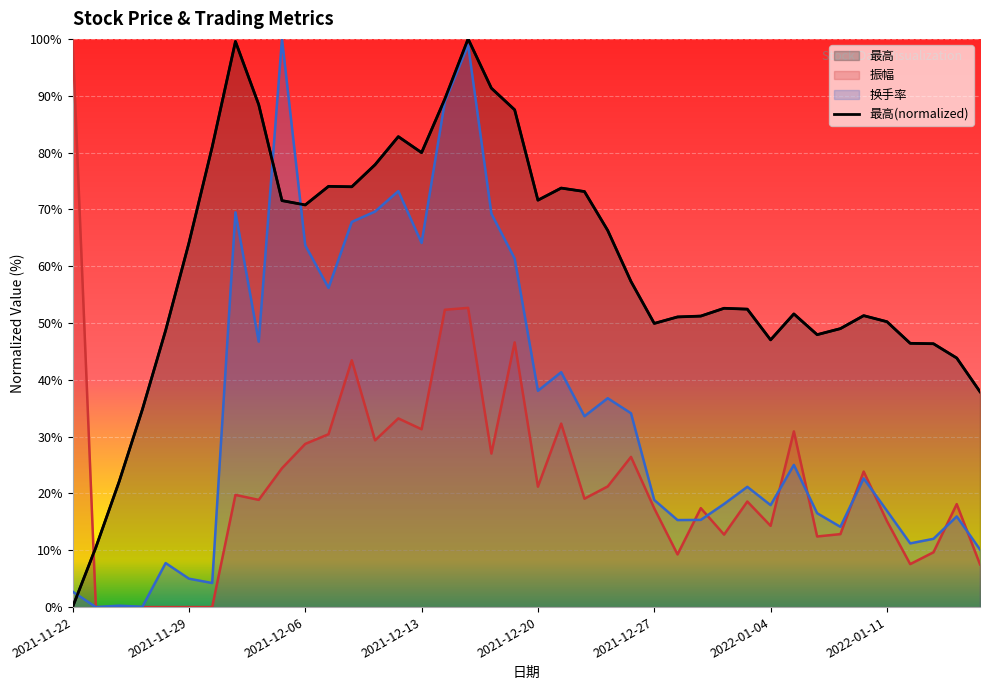

Where does the 振幅 series first go above 19?

2021-11-22